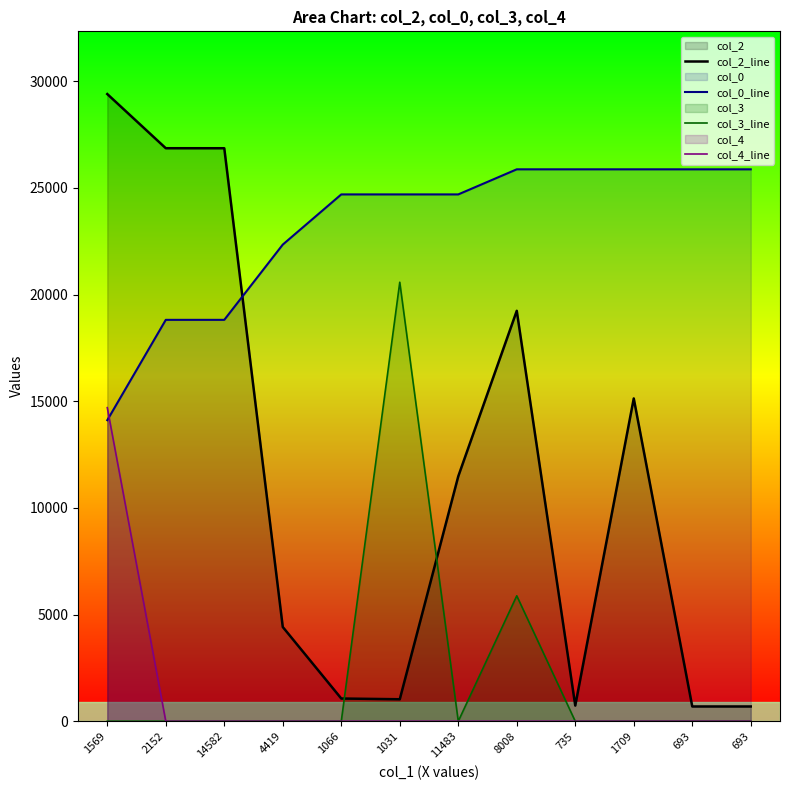

What is the average value of the col_0_line series?

23130.4